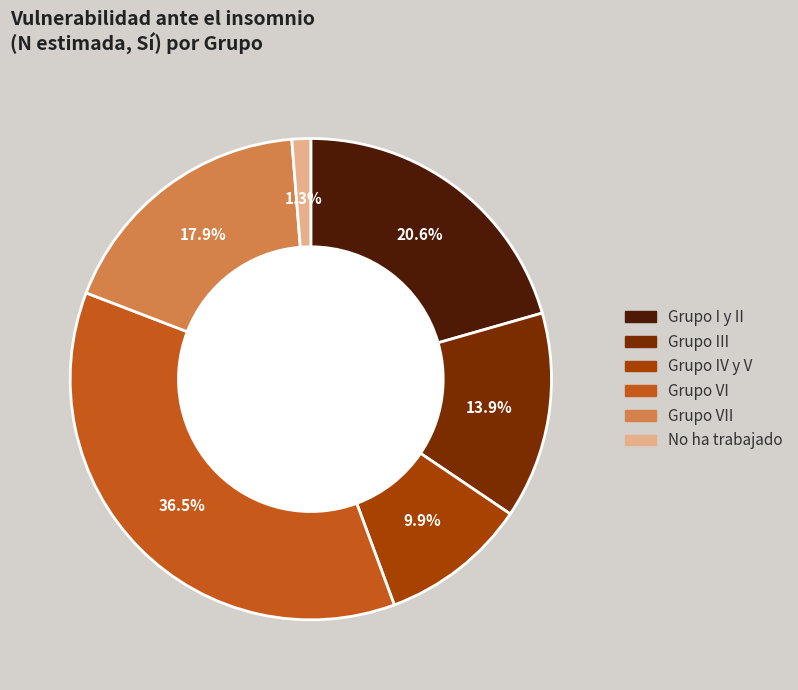

Is there any slice that represents more than half of the pie?

No